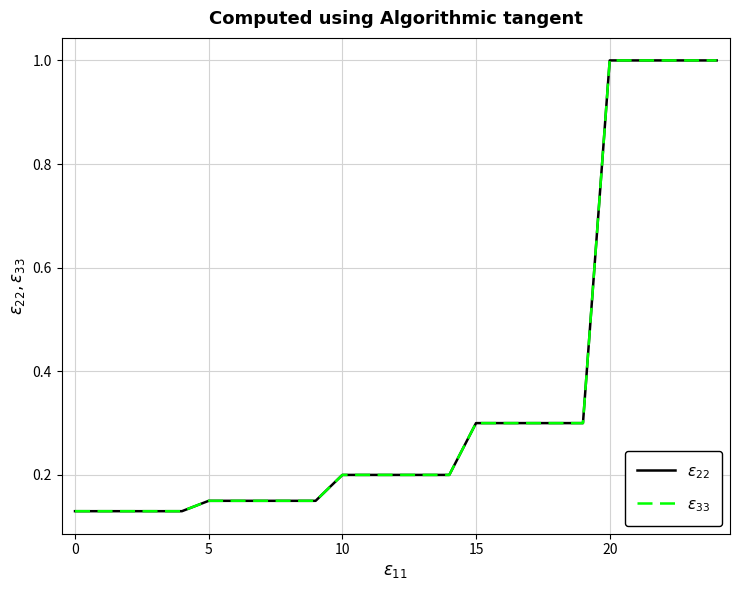

Does the chart have visible grid lines?

Yes